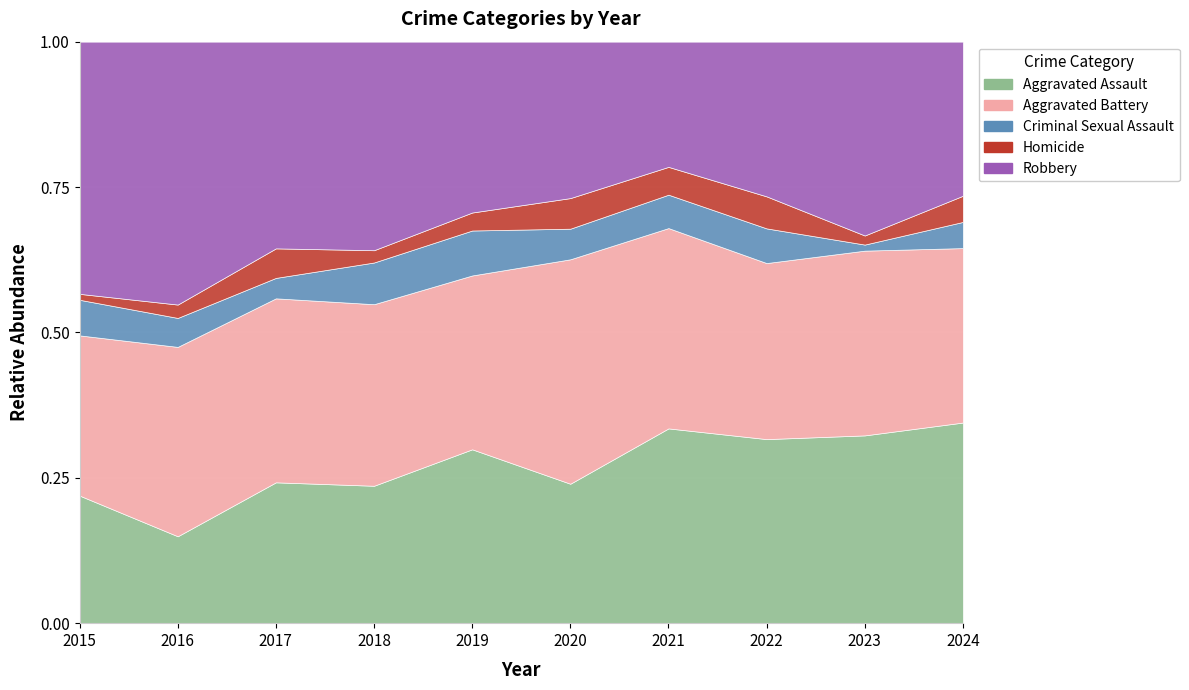

Reading right to left, transcribe all the data shown in this chart.

Aggravated Assault: 2024=69	2023=62	2022=69	2021=70	2020=41	2019=58	2018=56	2017=62	2016=39	2015=43
Aggravated Battery: 2024=60	2023=61	2022=66	2021=72	2020=66	2019=58	2018=74	2017=81	2016=85	2015=54
Criminal Sexual Assault: 2024=9	2023=2	2022=13	2021=12	2020=9	2019=15	2018=17	2017=9	2016=13	2015=12
Homicide: 2024=9	2023=3	2022=12	2021=10	2020=9	2019=6	2018=5	2017=13	2016=6	2015=2
Robbery: 2024=53	2023=64	2022=58	2021=45	2020=46	2019=57	2018=85	2017=91	2016=118	2015=85